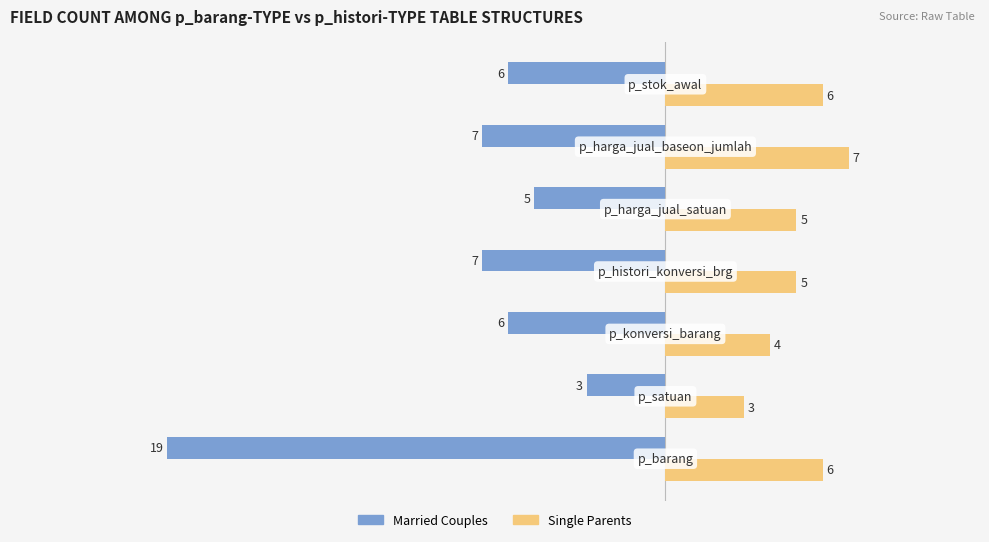

Which series has the largest range (max minus min)?

Married Couples